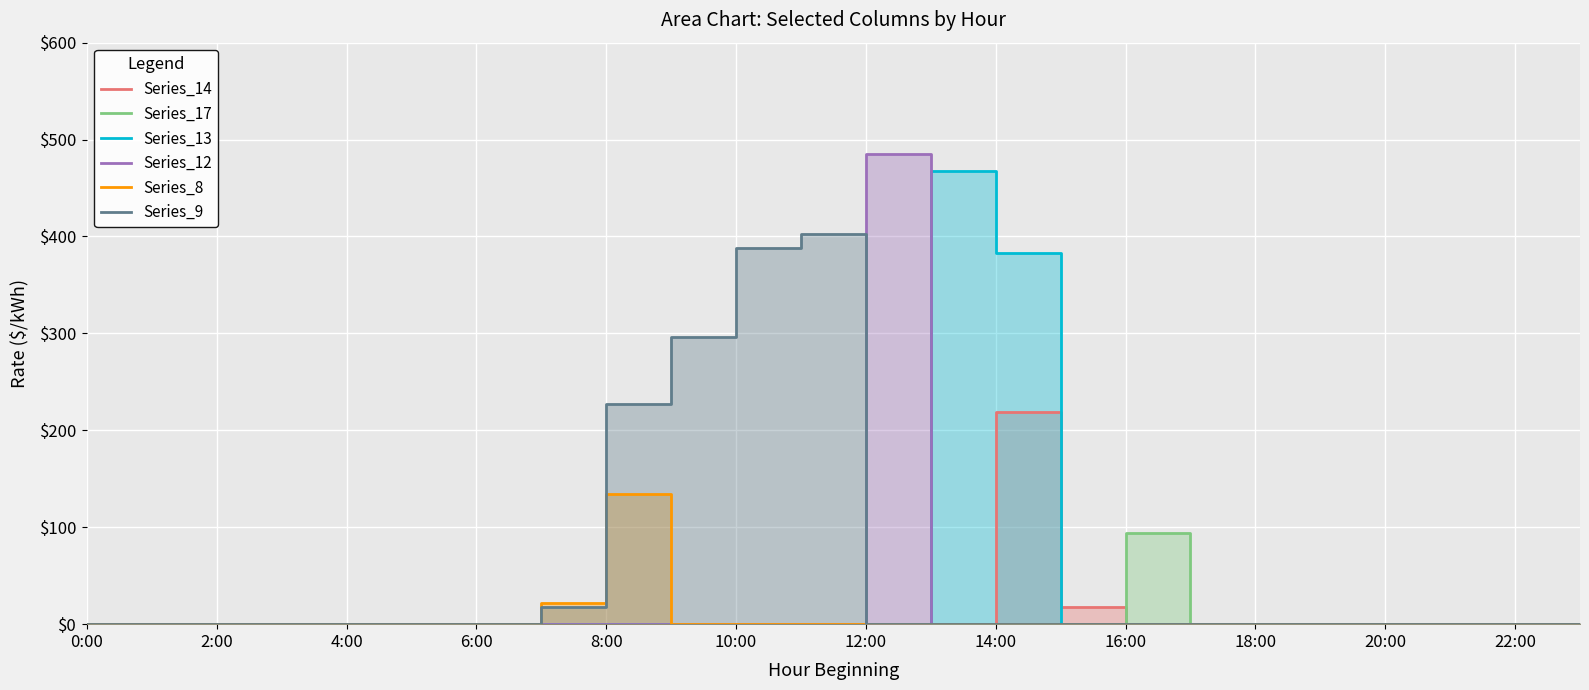

True or false: Series_9 and Series_14 cross at least once.

False